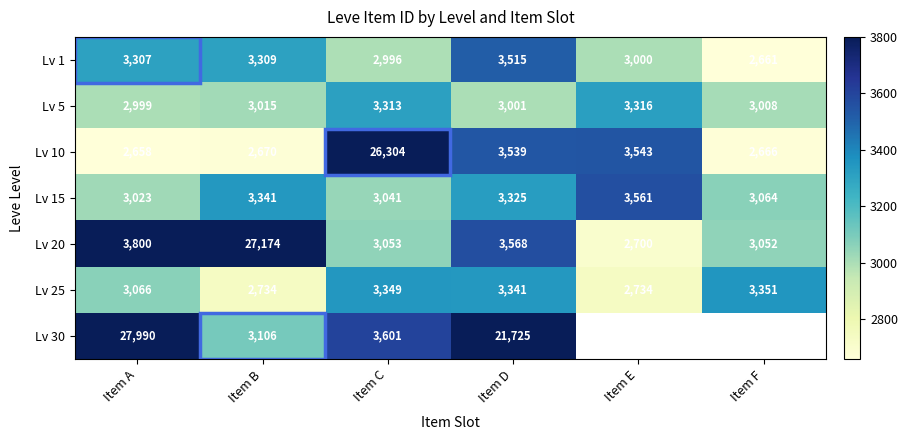

What is the smallest value displayed?

2658.0